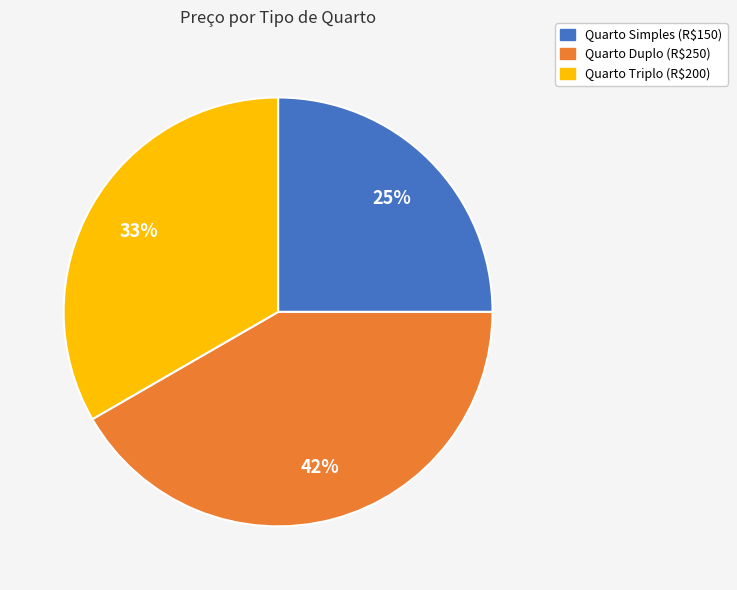

What percentage is the Quarto Duplo slice, to the nearest percent?

42%